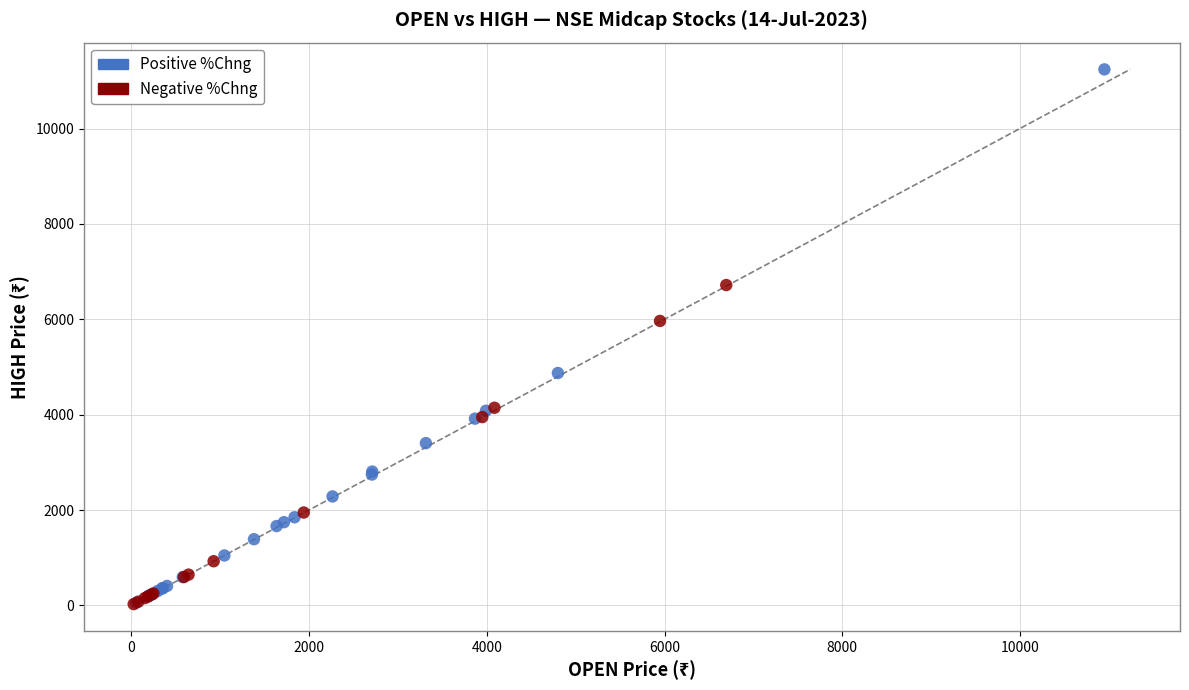

Which series reaches the maximum Y coordinate?

Positive %Chng